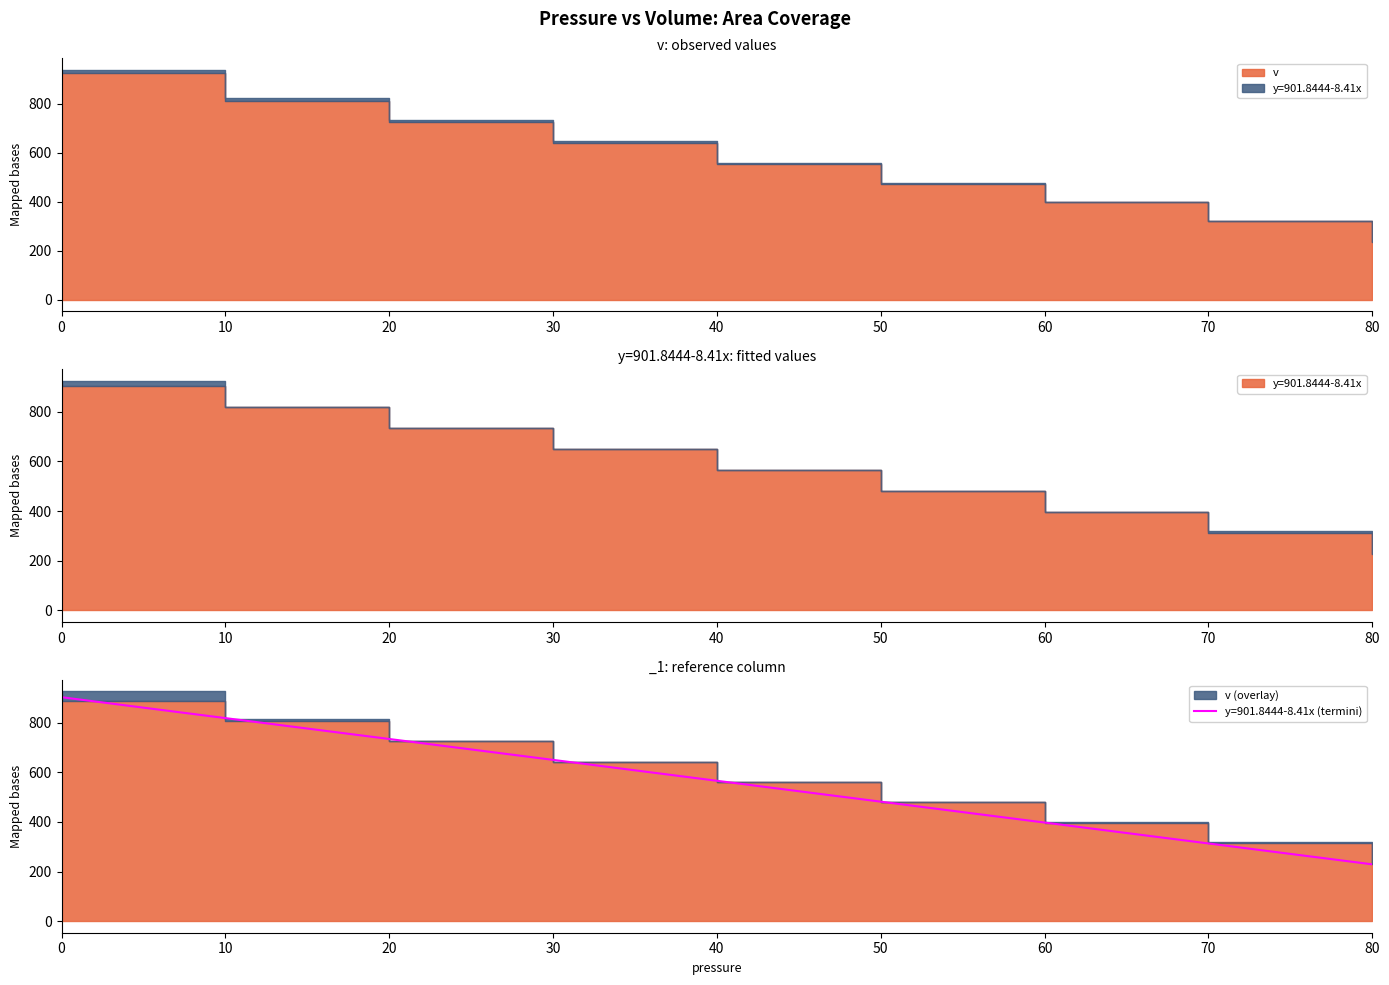

Which category has the lowest value in the y=901.8444-8.41x series?

80